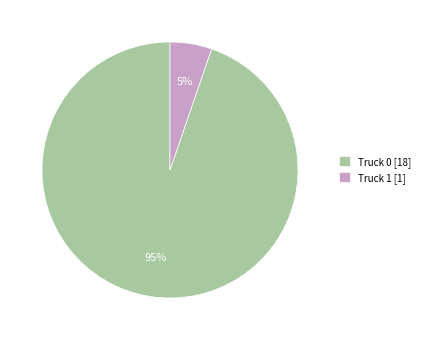

Do Truck 0 [18] and Truck 1 [1] together represent more than half of the pie?

Yes